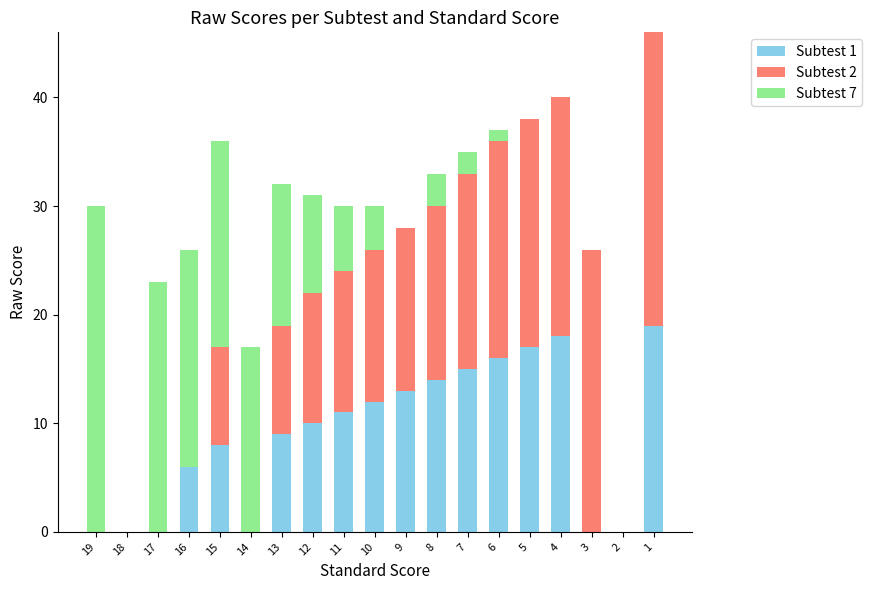

True or false: Subtest 1 has a value of 12 at 10.

True